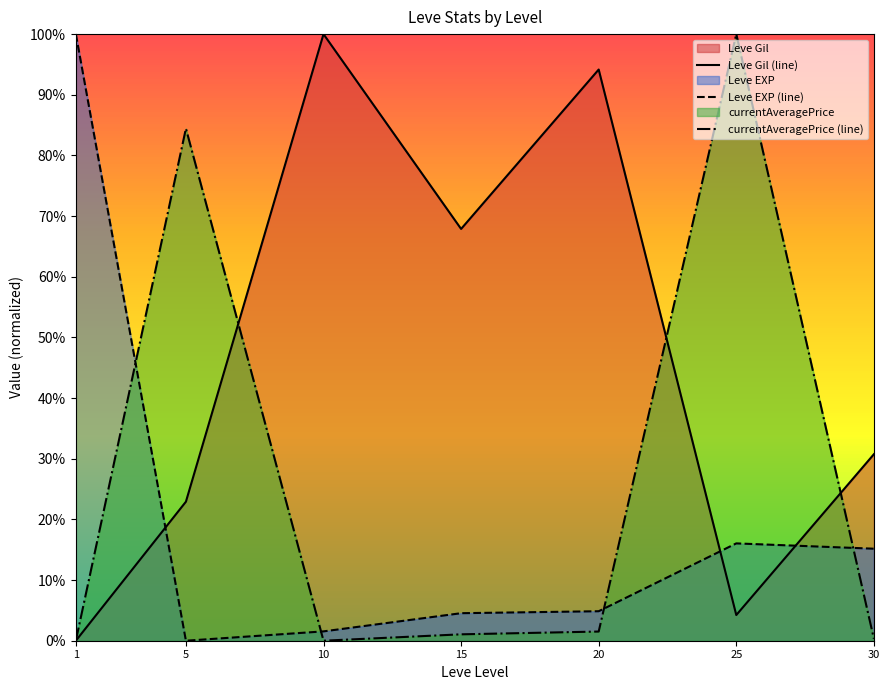

Which series has the widest spread of values?

Leve Gil (line)